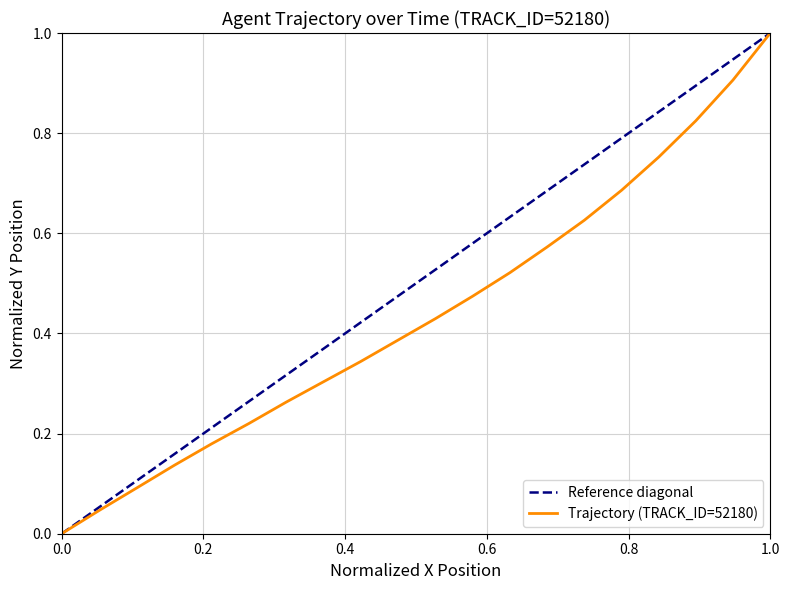

What is the highest value of the Trajectory (TRACK_ID=52180) series?

1.0